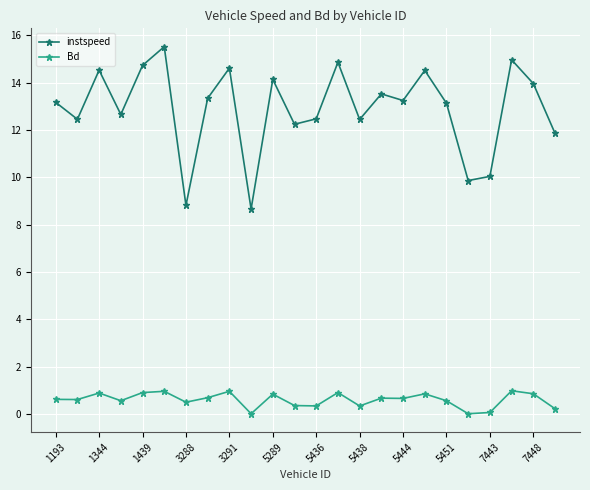

What is the lowest value of the instspeed series?

8.7